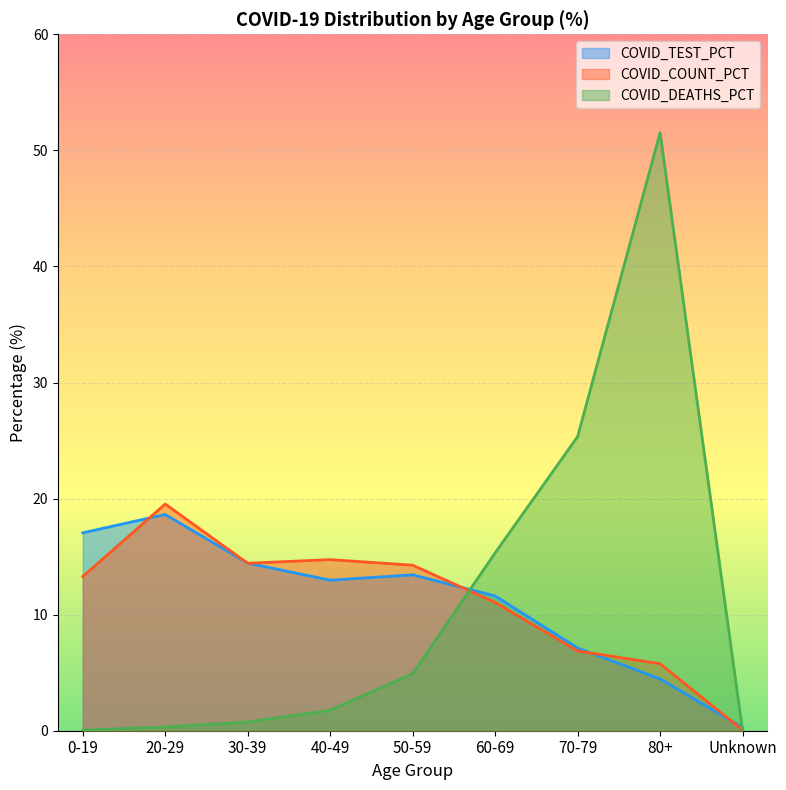

What is the label of the 7th point from the left?

70-79